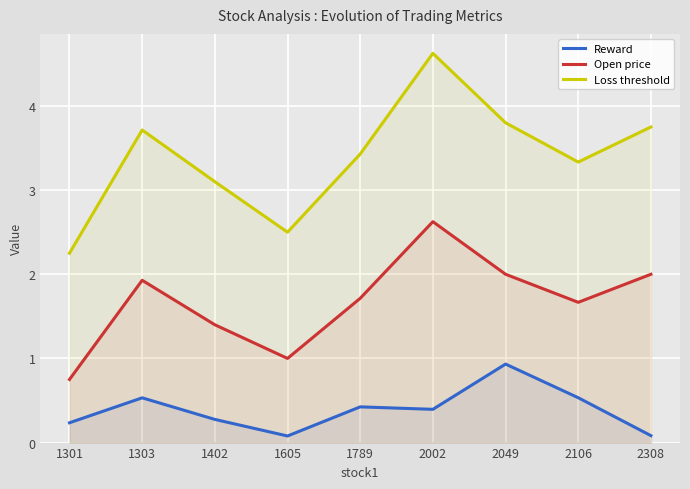

At which category is the sum across all series the highest?

2002